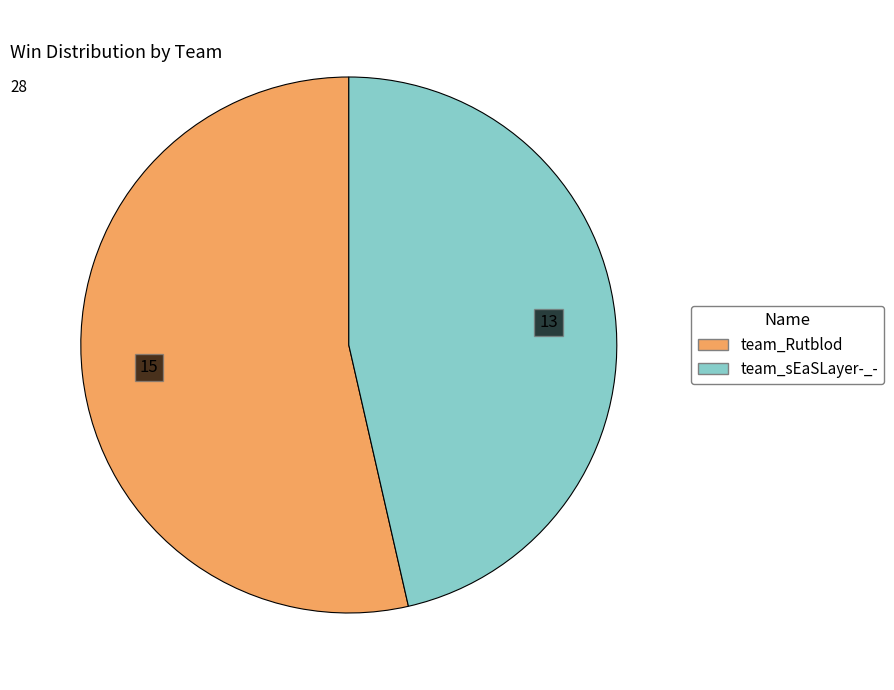

Which category has the smallest portion of the pie?

team_sEaSLayer-_-